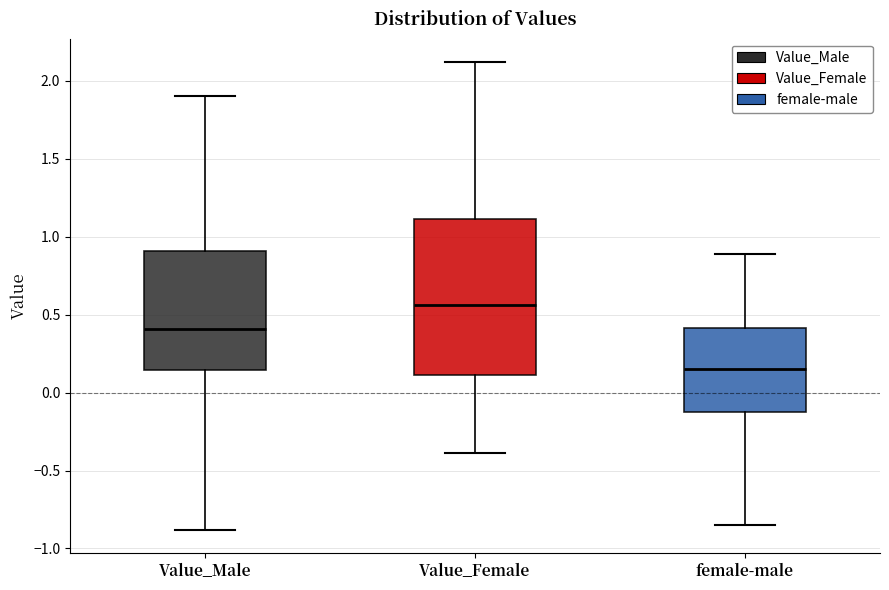

Reading left to right, read every box against the y-axis: the position of its median line, the range the box covers, and the ends of its whiskers. The values are not printed on the chart, so give them approximately, as read against the axis.

Value_Male: median 0.40, box 0.15 to 0.90, whiskers -0.90 to 1.90
Value_Female: median 0.55, box 0.10 to 1.10, whiskers -0.40 to 2.10
female-male: median 0.15, box -0.10 to 0.40, whiskers -0.85 to 0.90